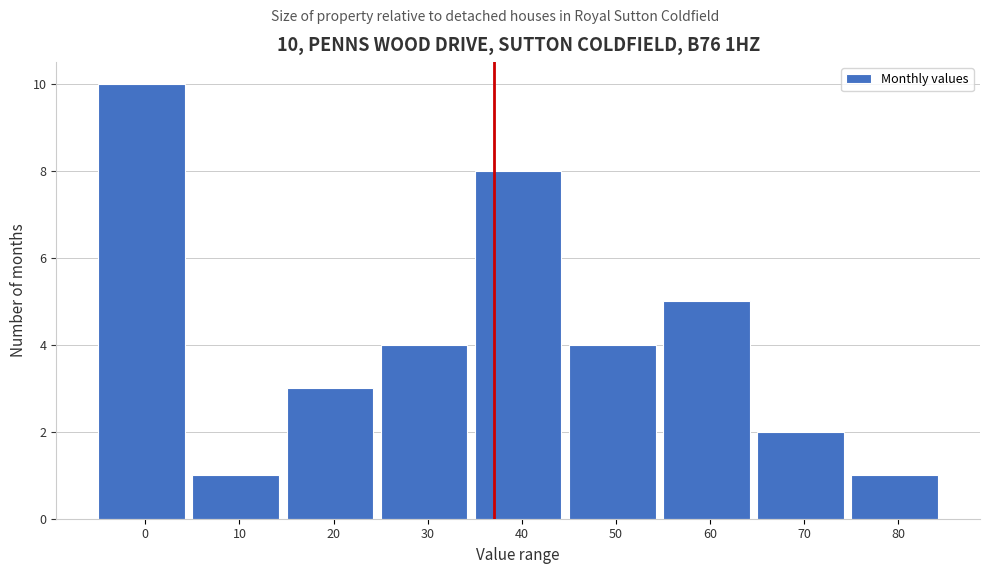

Reading right to left, extract all data points from this chart.

80=1	70=2	60=5	50=4	40=8	30=4	20=3	10=1	0=10